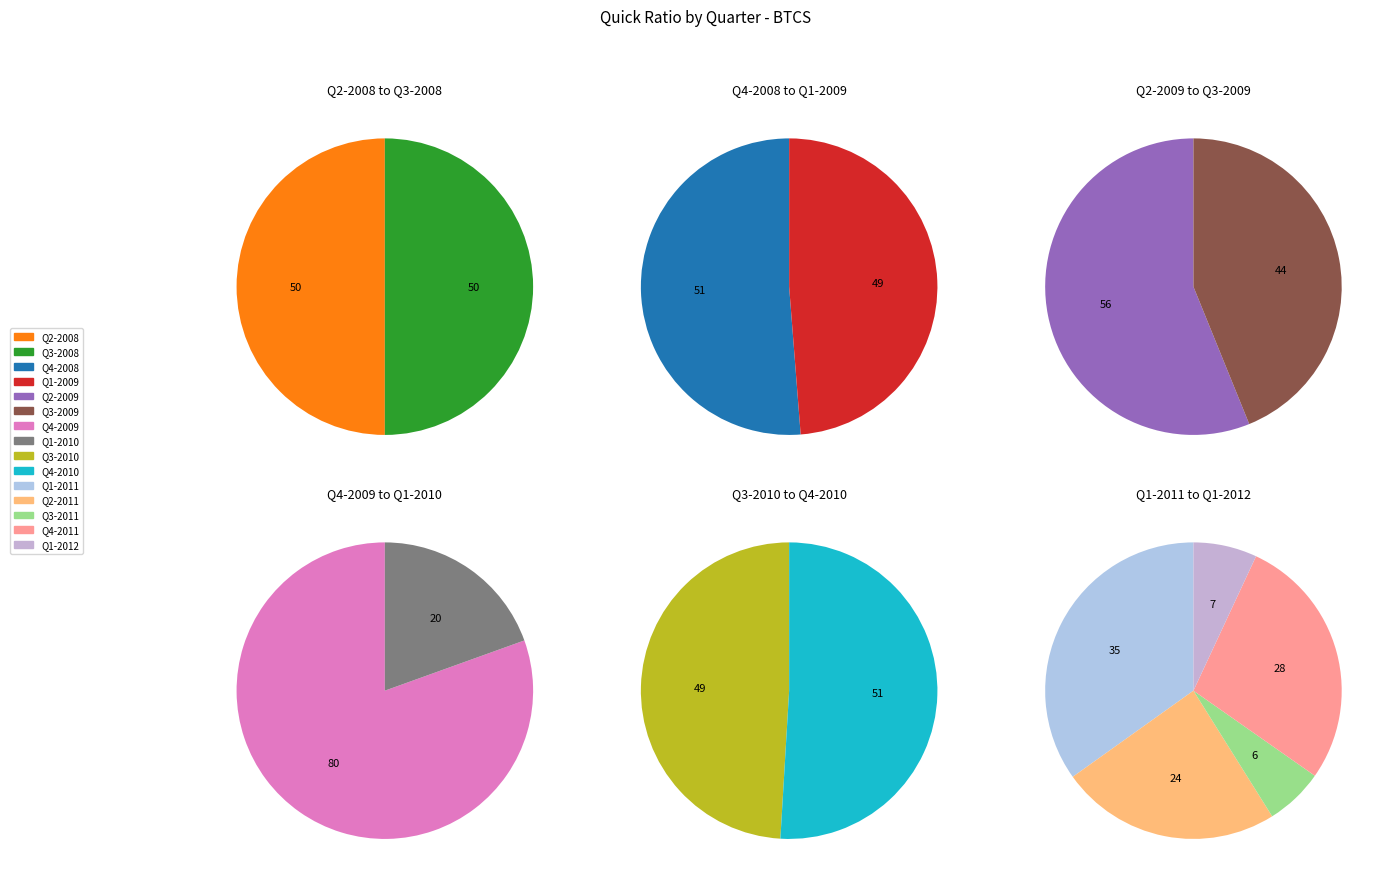

How many slices are in this pie chart?

15